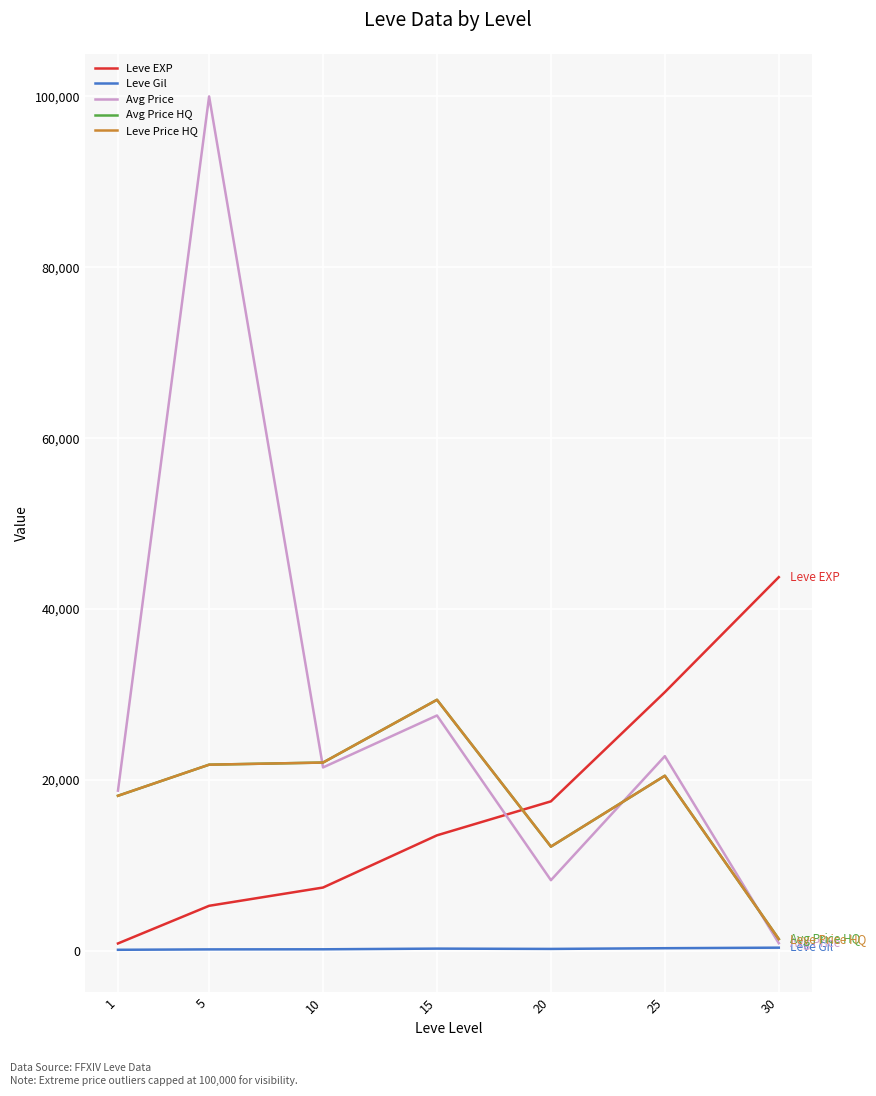

Between 20 and 25, which series saw the biggest shift?

Avg Price